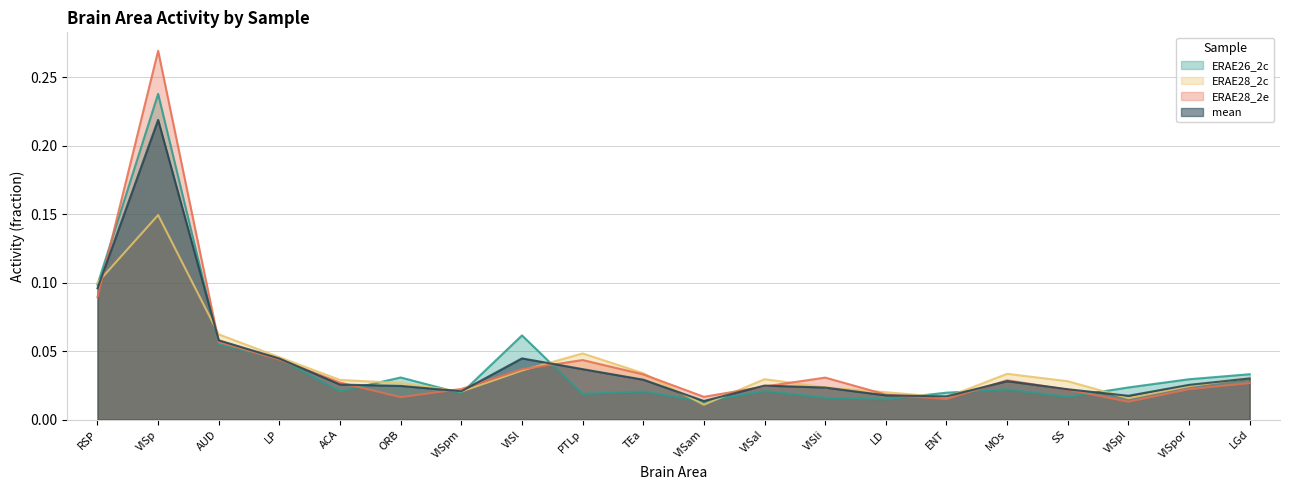

What are all the series names shown in the legend?

ERAE26_2c, ERAE28_2c, ERAE28_2e, mean